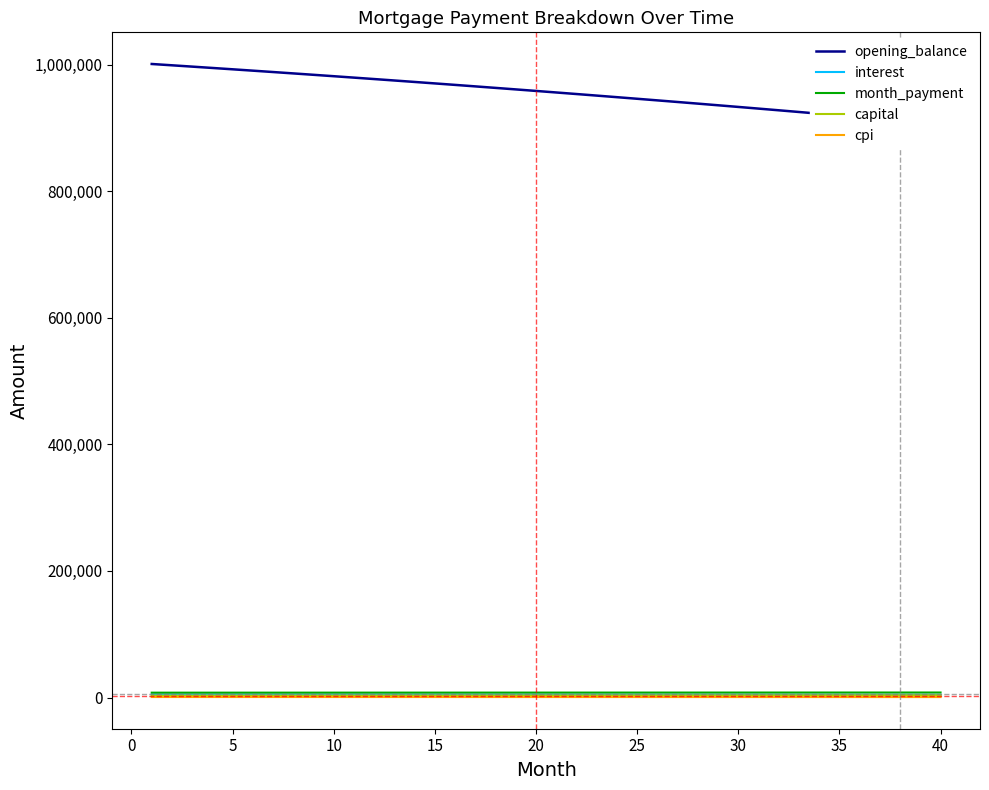

Which series has the widest spread of values?

opening_balance